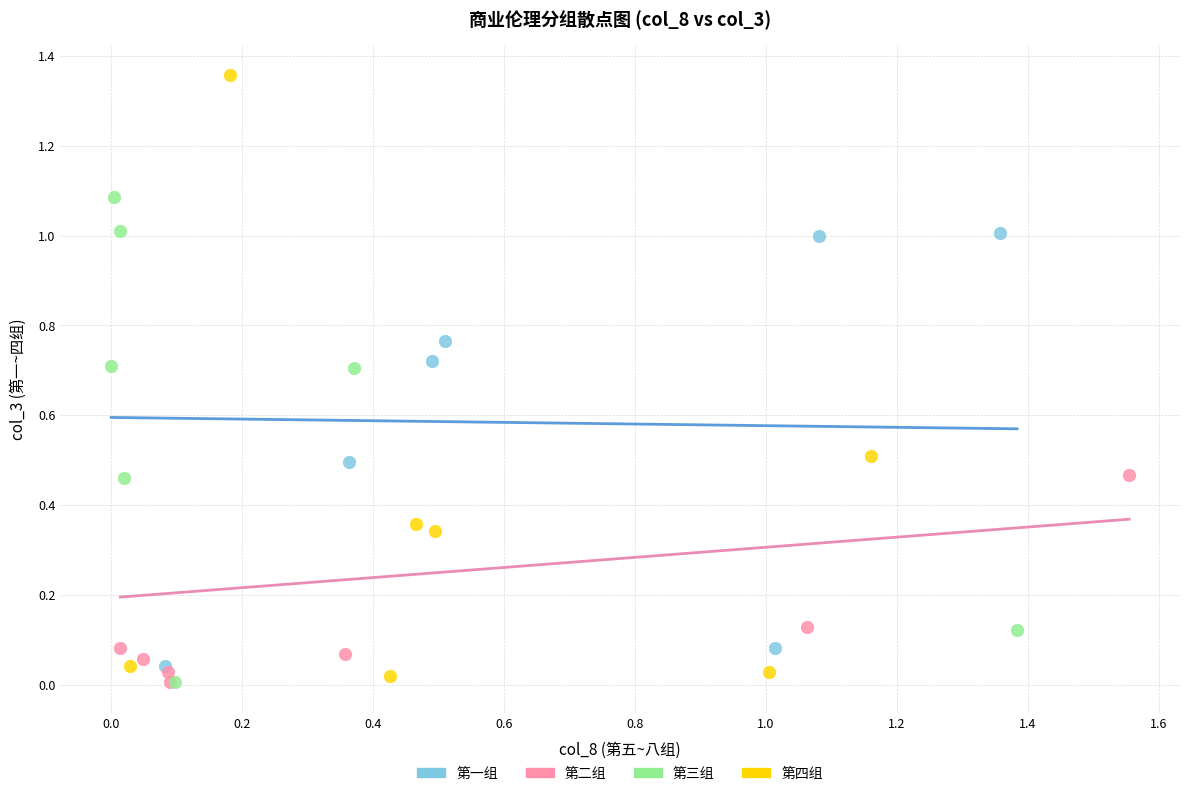

Which series has the widest spread of Y values?

第四组